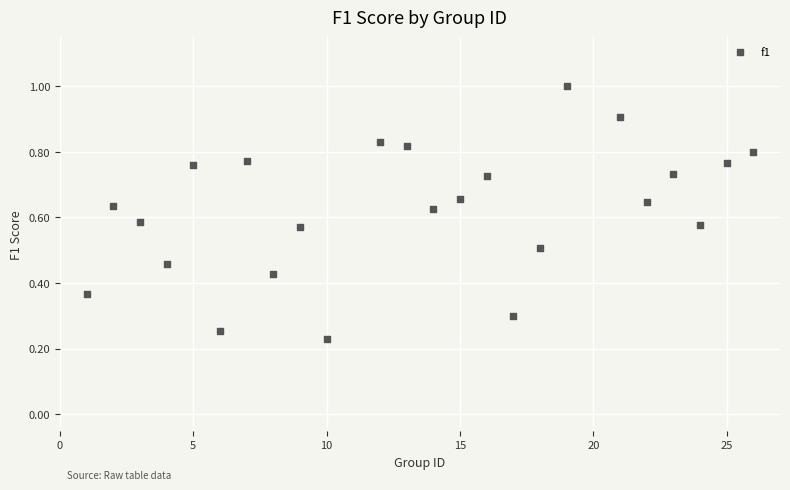

What is the range of X values (max minus min)?

25.0